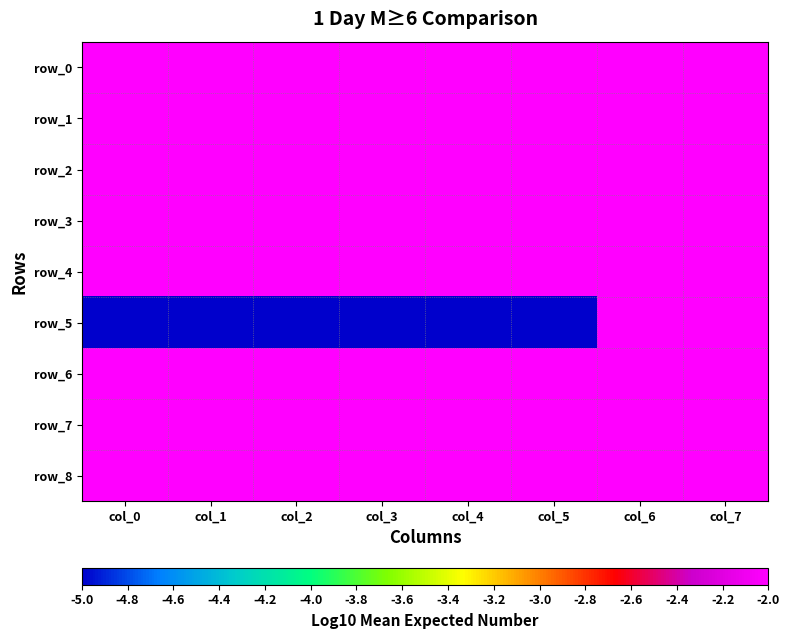

What is the average value of the row_2 series?

-2